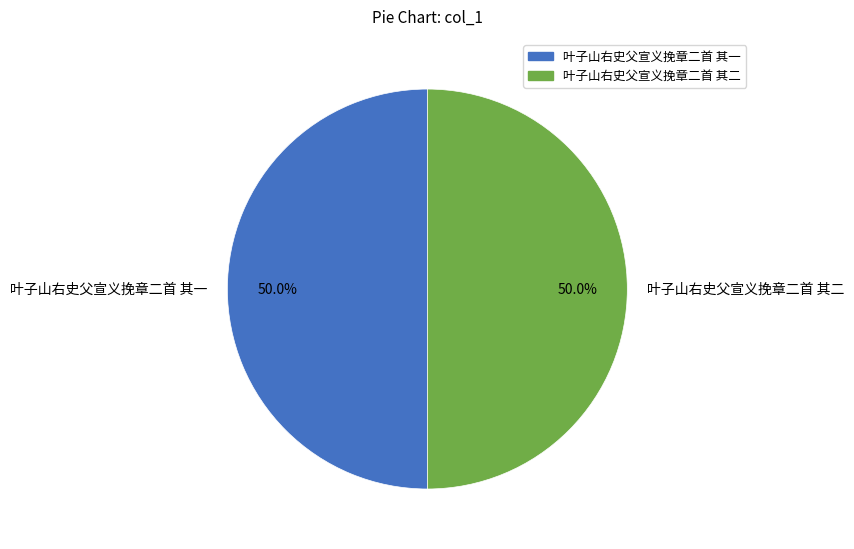

Is it true that 叶子山右史父宣义挽章二首 其一 is 56% of the pie?

False